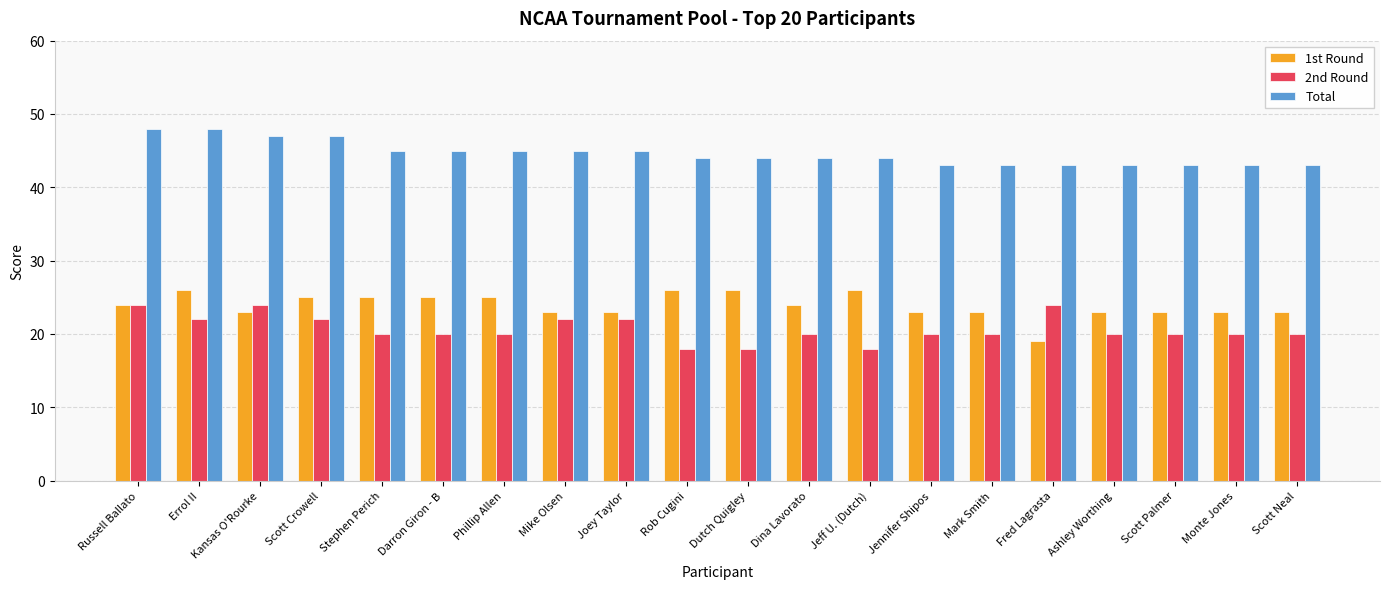

What value does the 1st Round series have at Scott Neal?

23